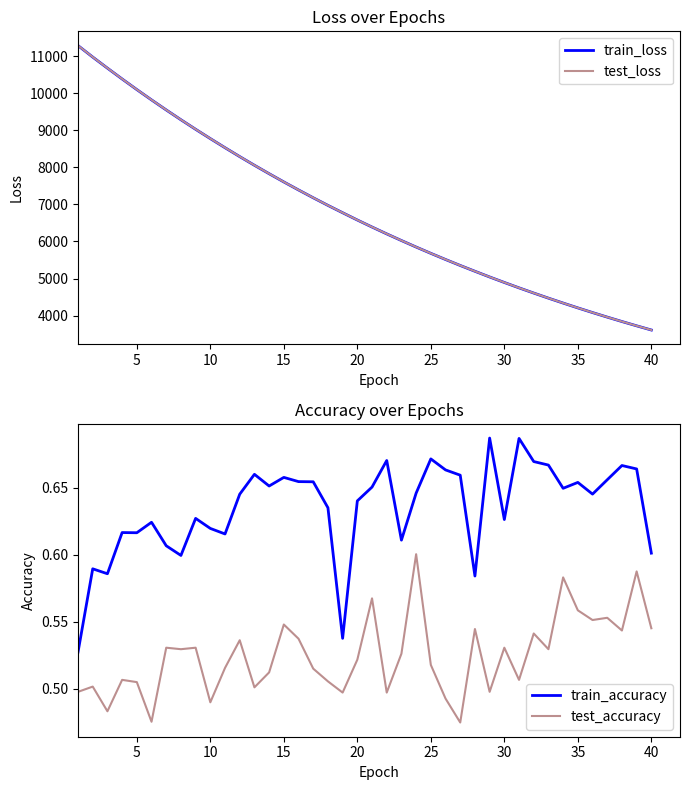

List the series in order of their peak value, highest first.

test_loss, train_loss, train_accuracy, test_accuracy